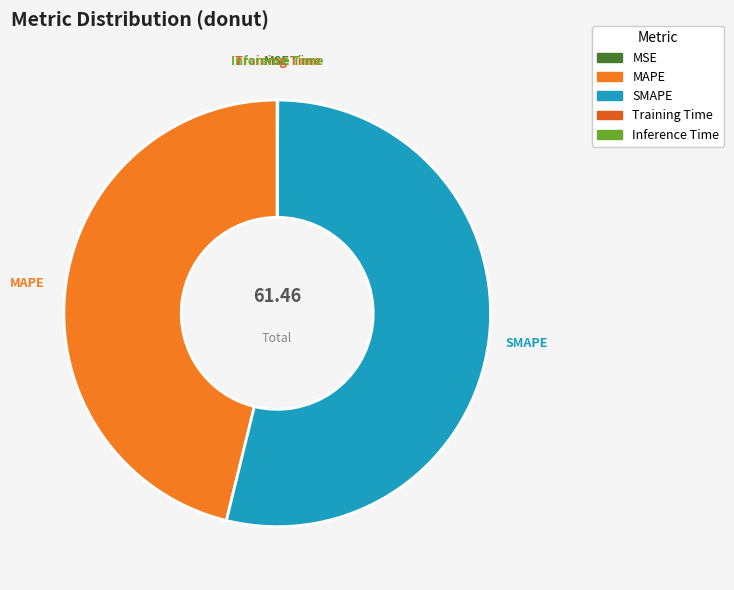

What is the largest slice in the pie chart?

SMAPE